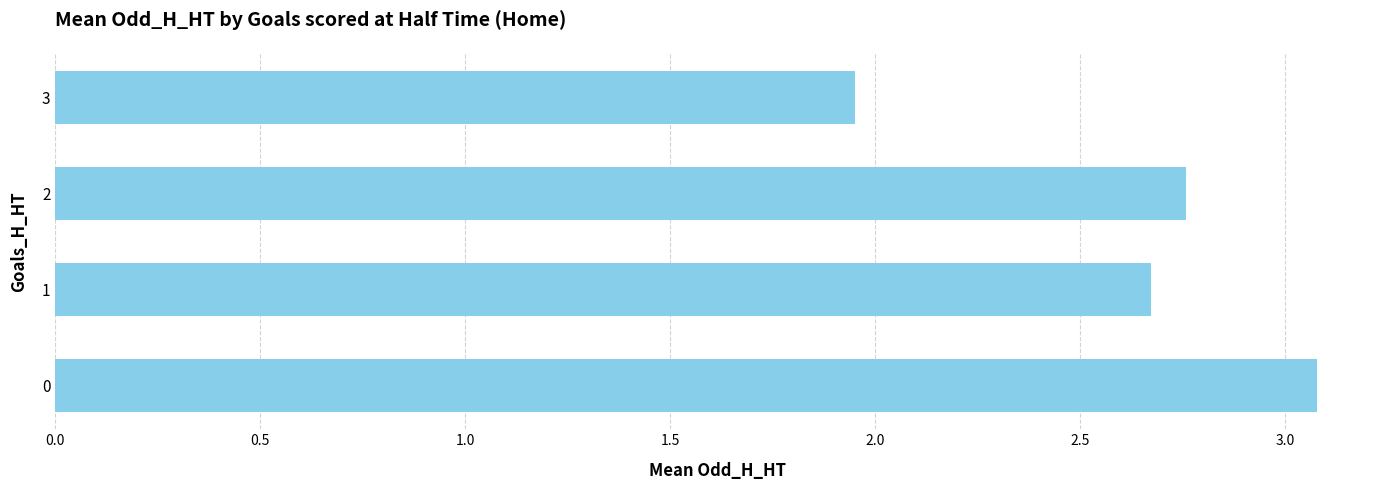

Rank the categories by value from lowest to highest.

3, 1, 2, 0